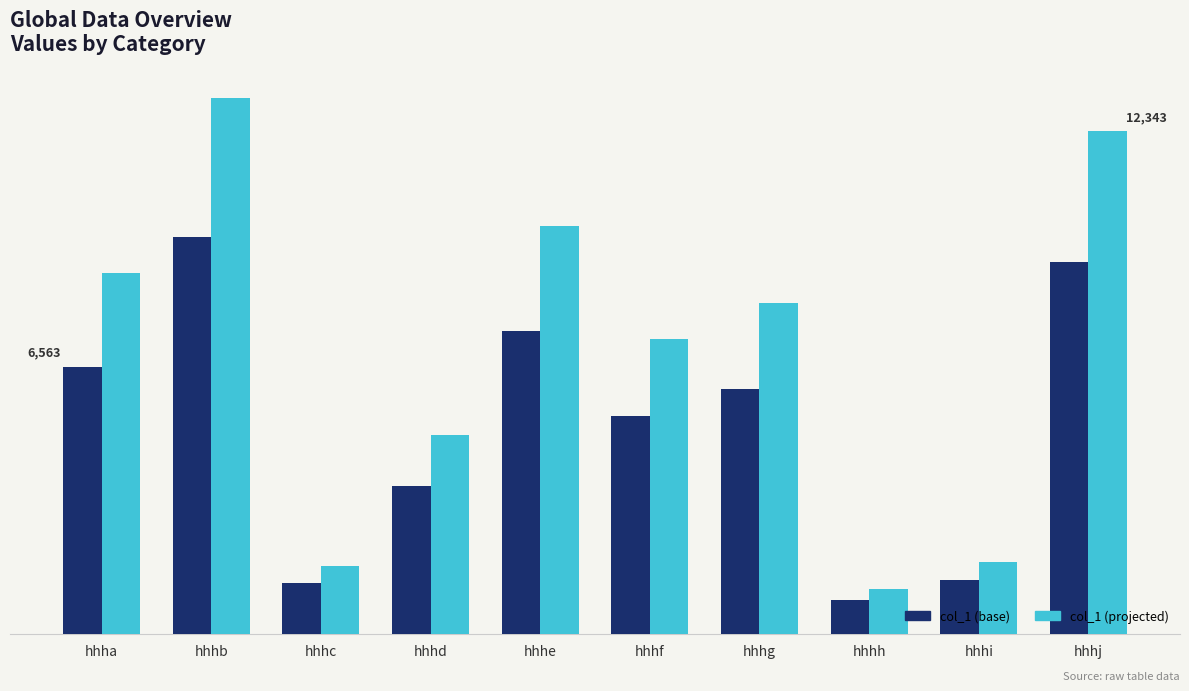

What is the value of the col_1 (base) bar at the 3rd from the left?

1244